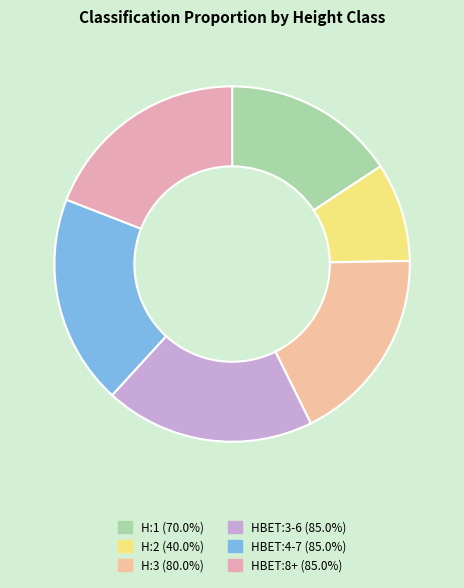

True or false: H:2 accounts for 1% of the total.

False